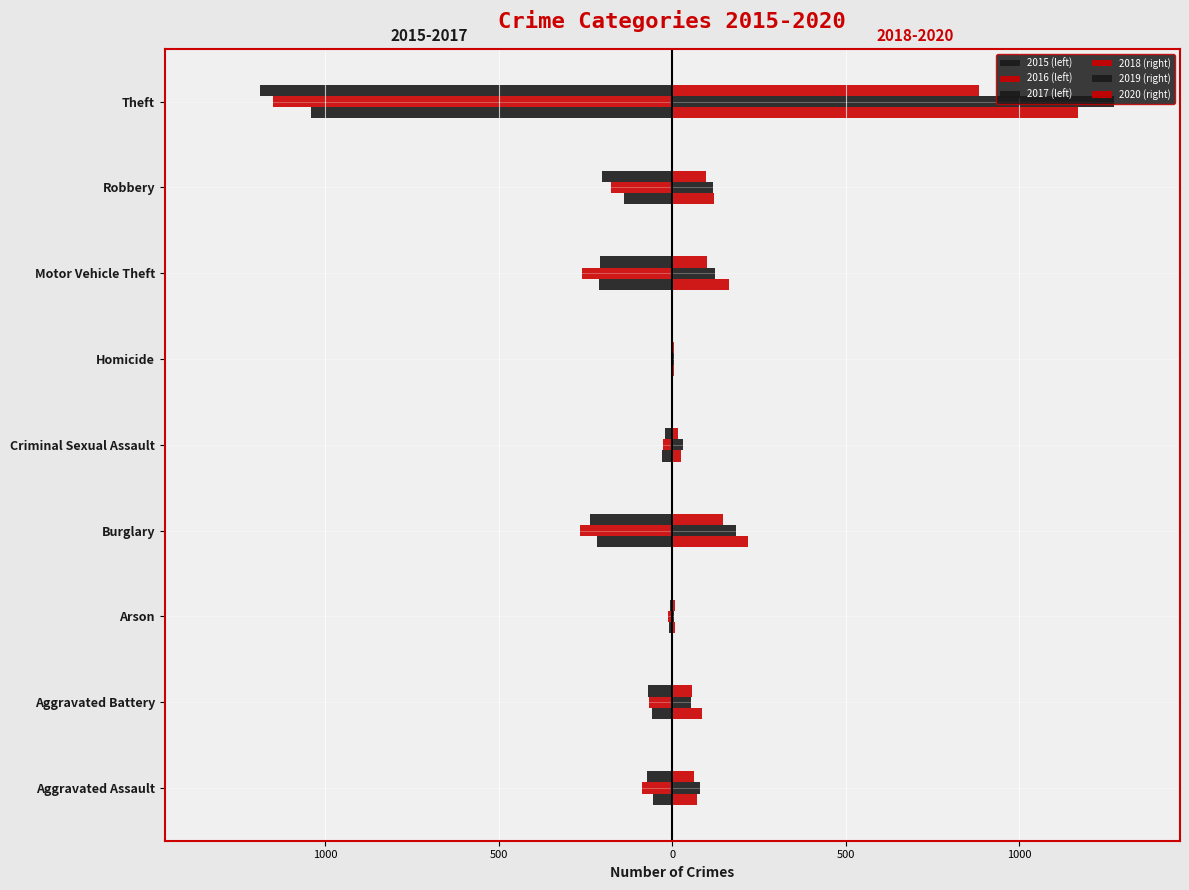

At how many categories does at least one series exceed 418?

1